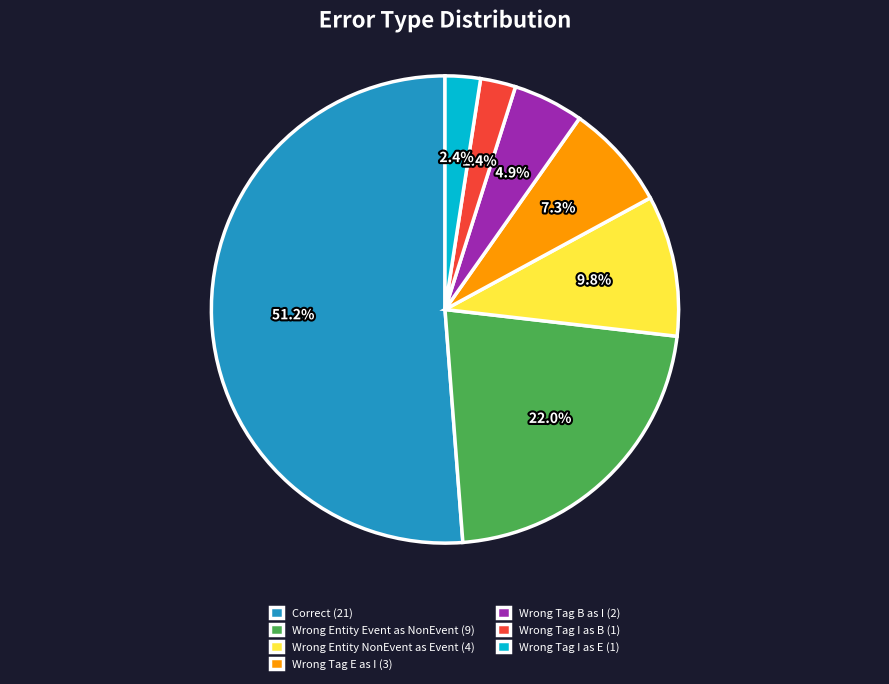

Which category has the biggest portion of the pie?

Correct (21)